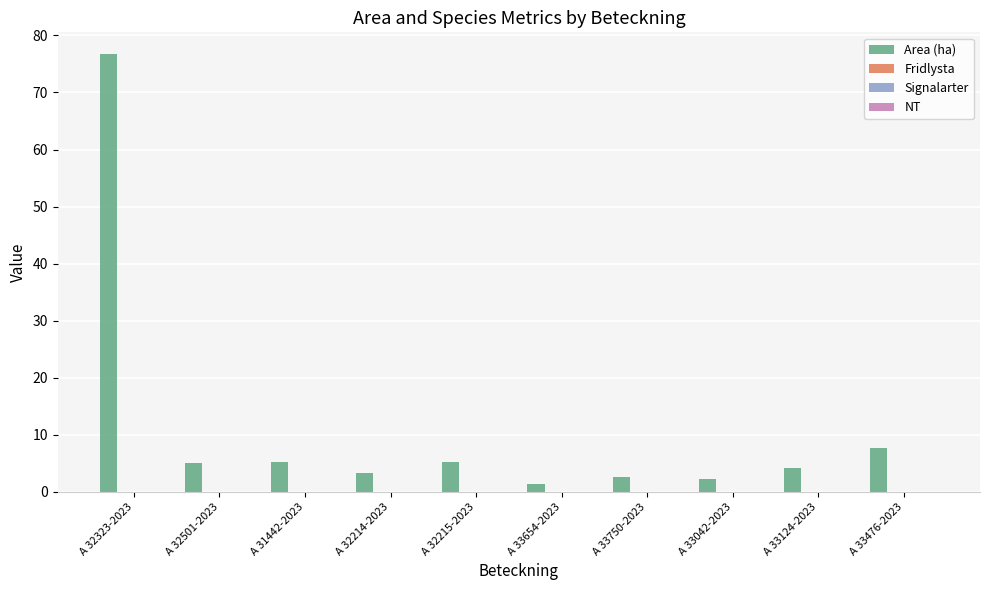

What is the greatest value displayed?

76.7